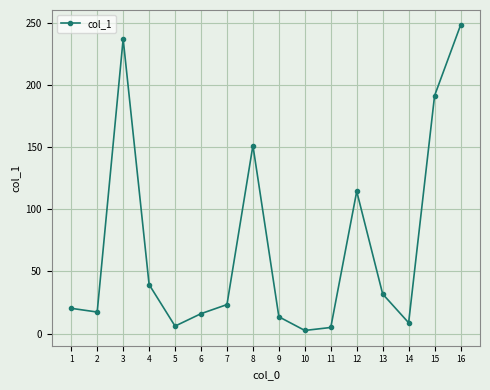

Approximately how many times larger is the value at 3 compared to 1?

11.7